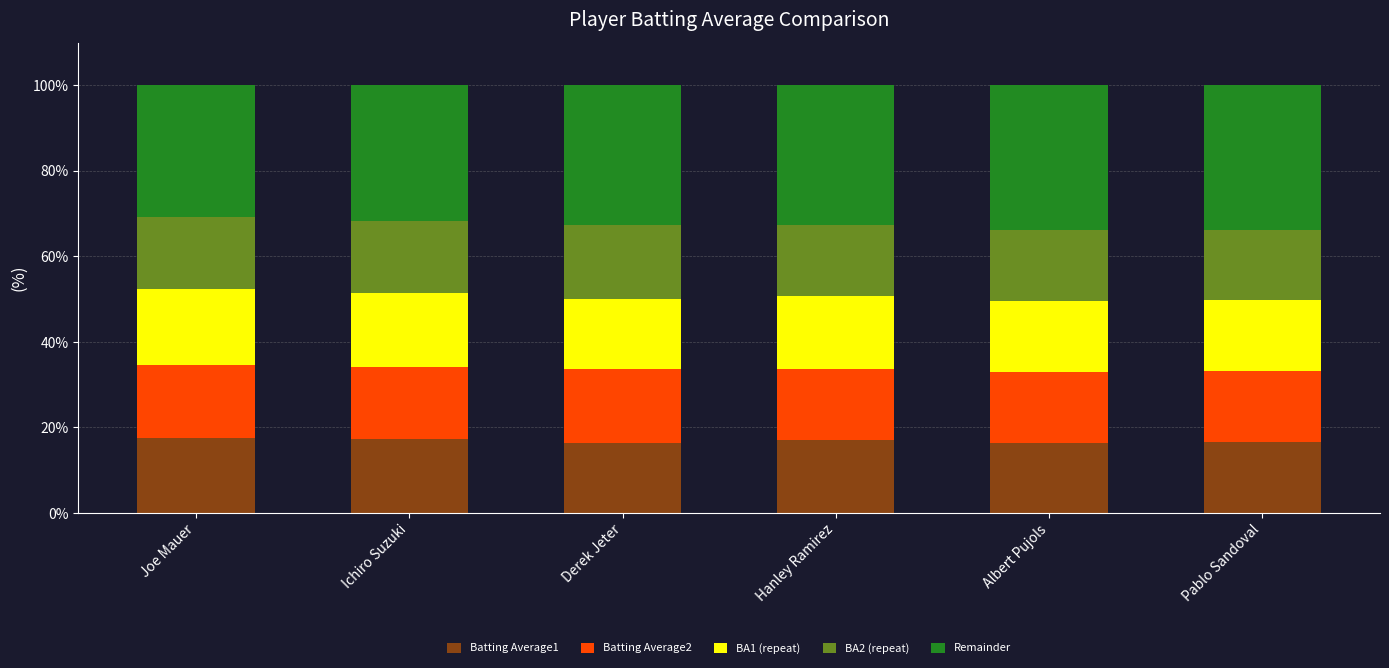

What is the highest value of the Batting Average1 series?

17.6